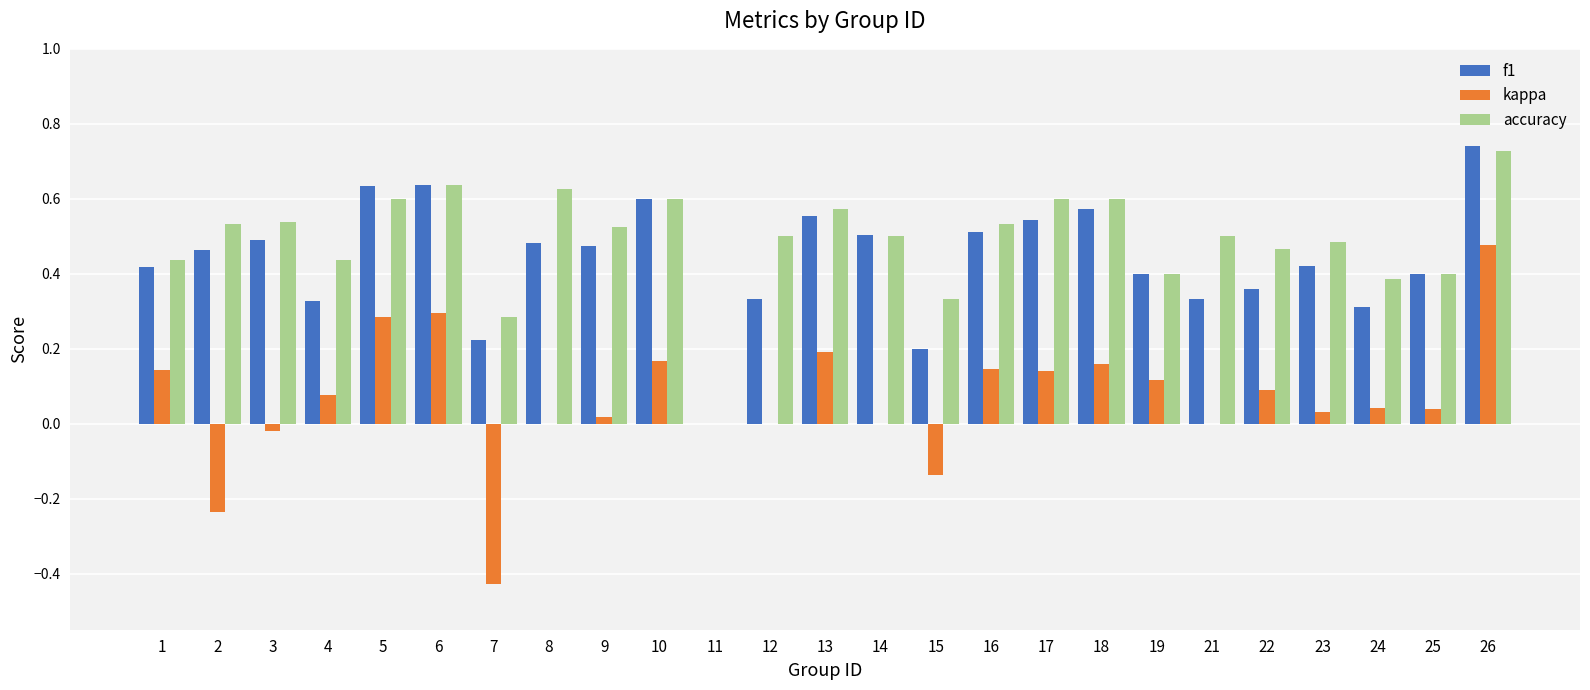

The f1 series shows 0.3 at 12. True or false?

True